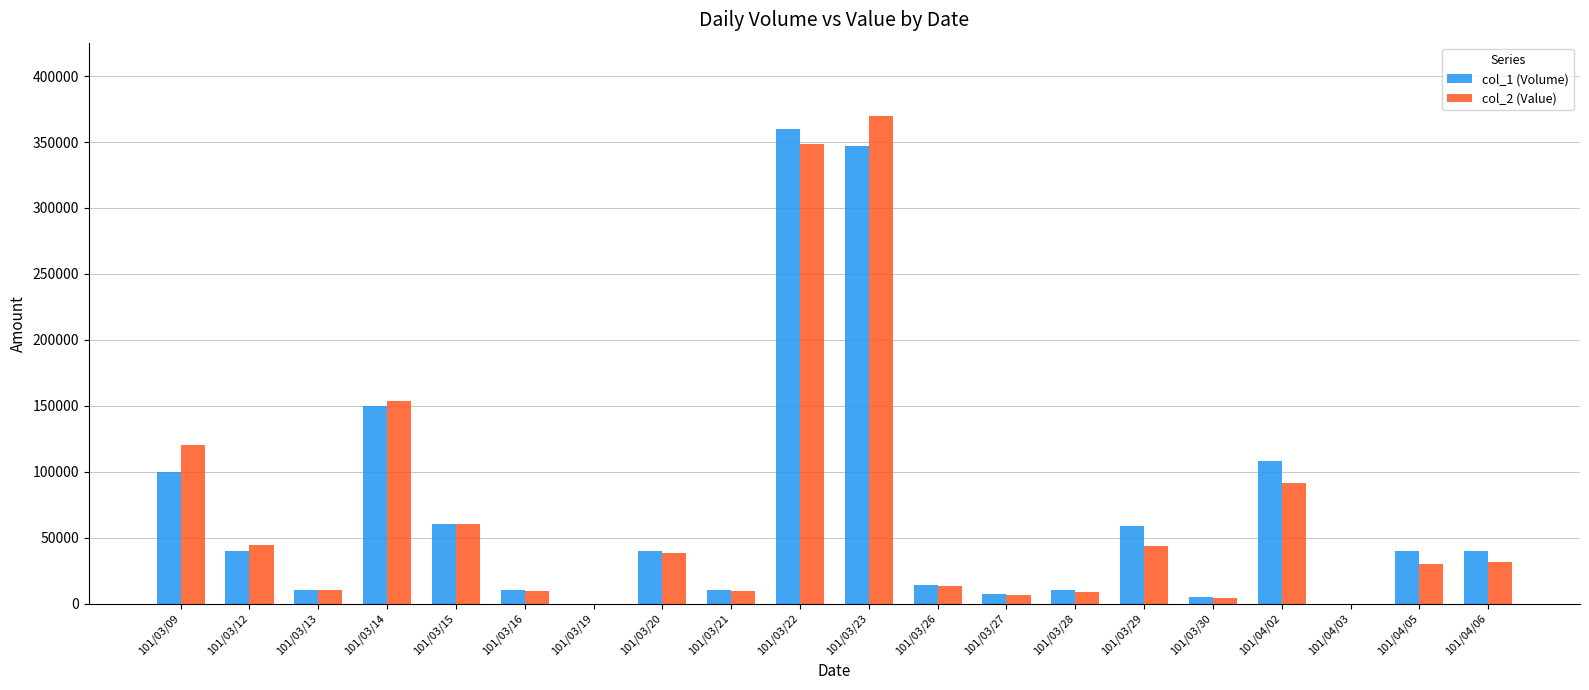

What is the maximum value shown in the chart?

369860